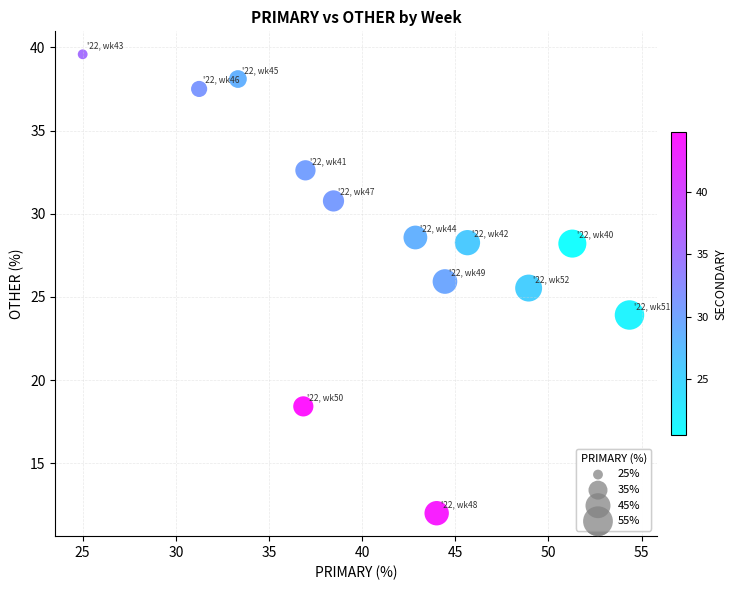

What is the range of Y values (max minus min)?

27.6